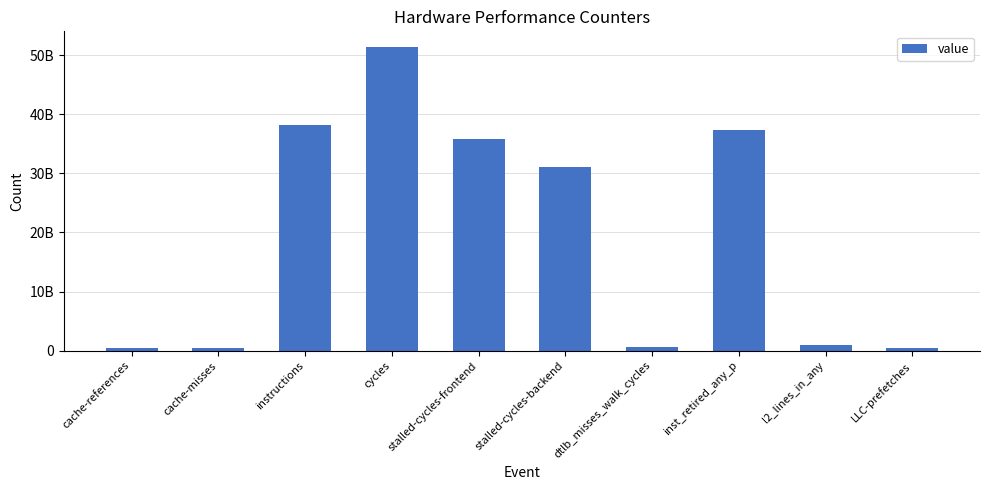

Does the chart contain any negative values?

No